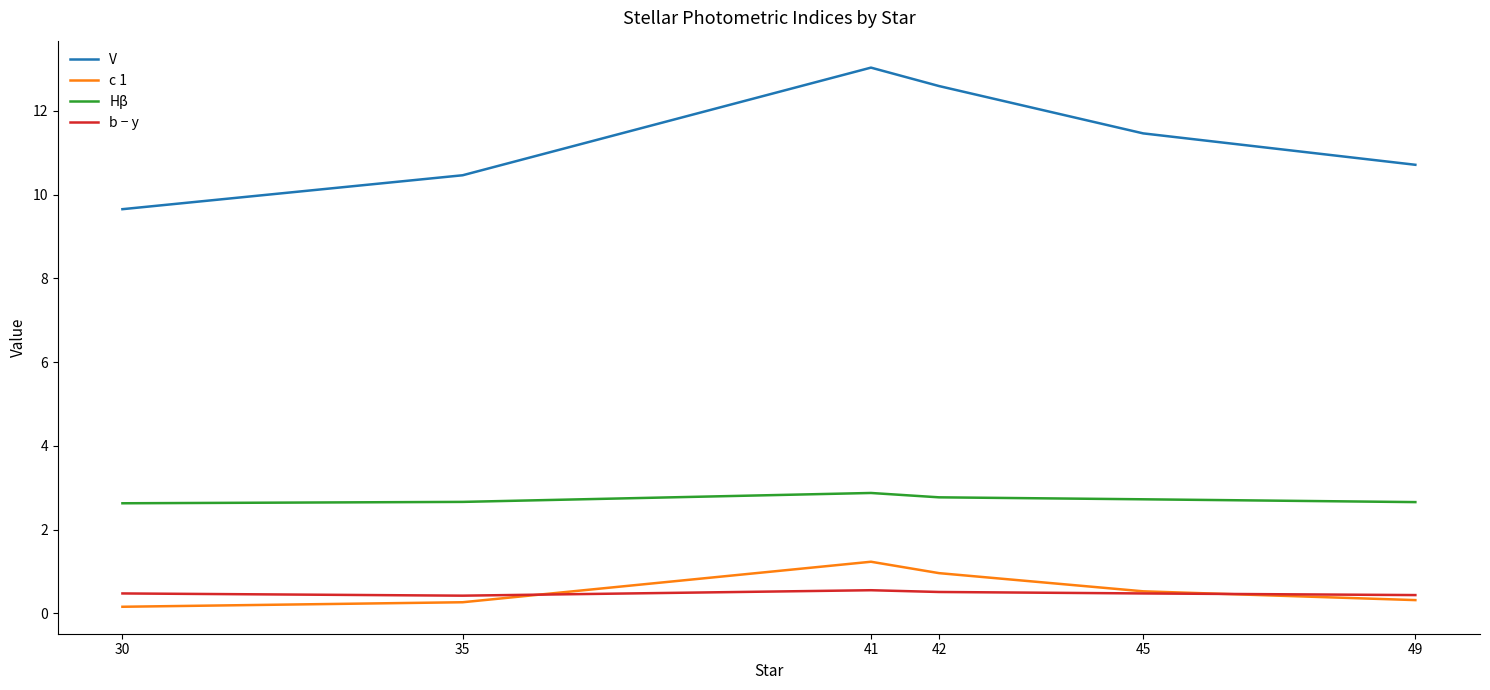

Which series has the widest spread of values?

V